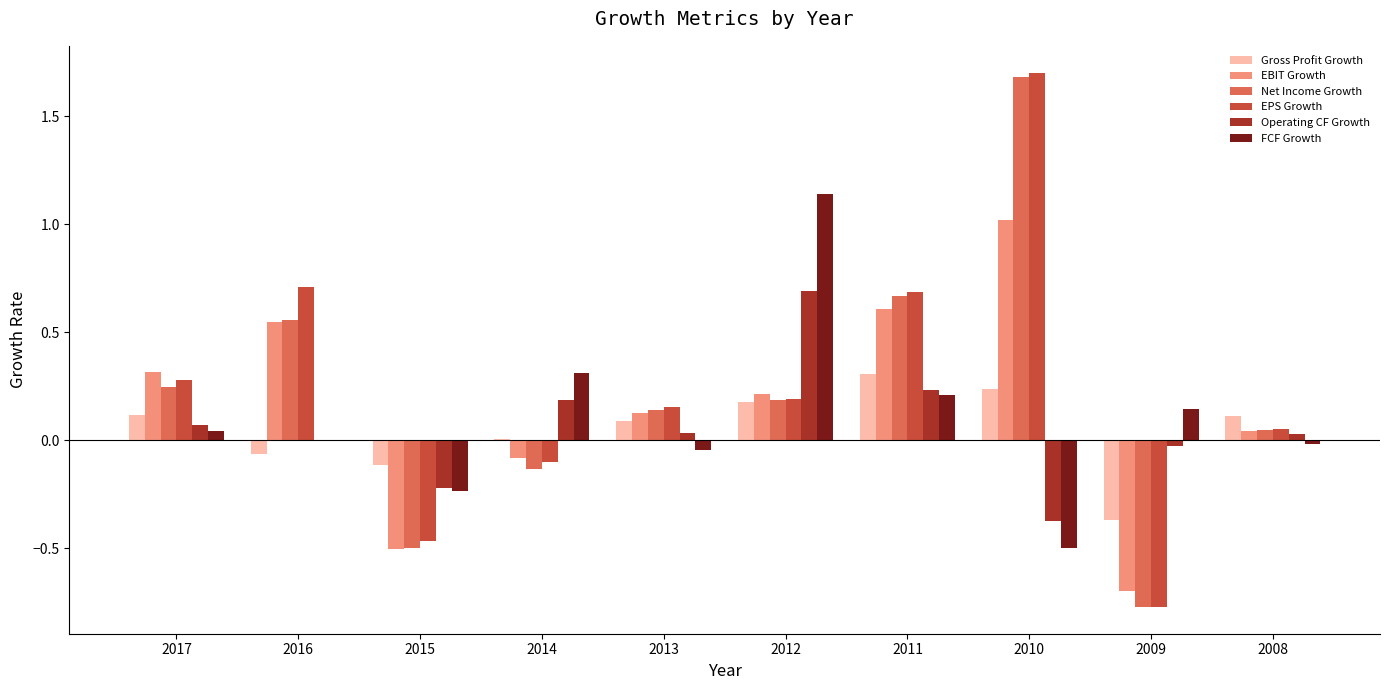

What is the greatest value displayed?

1.7